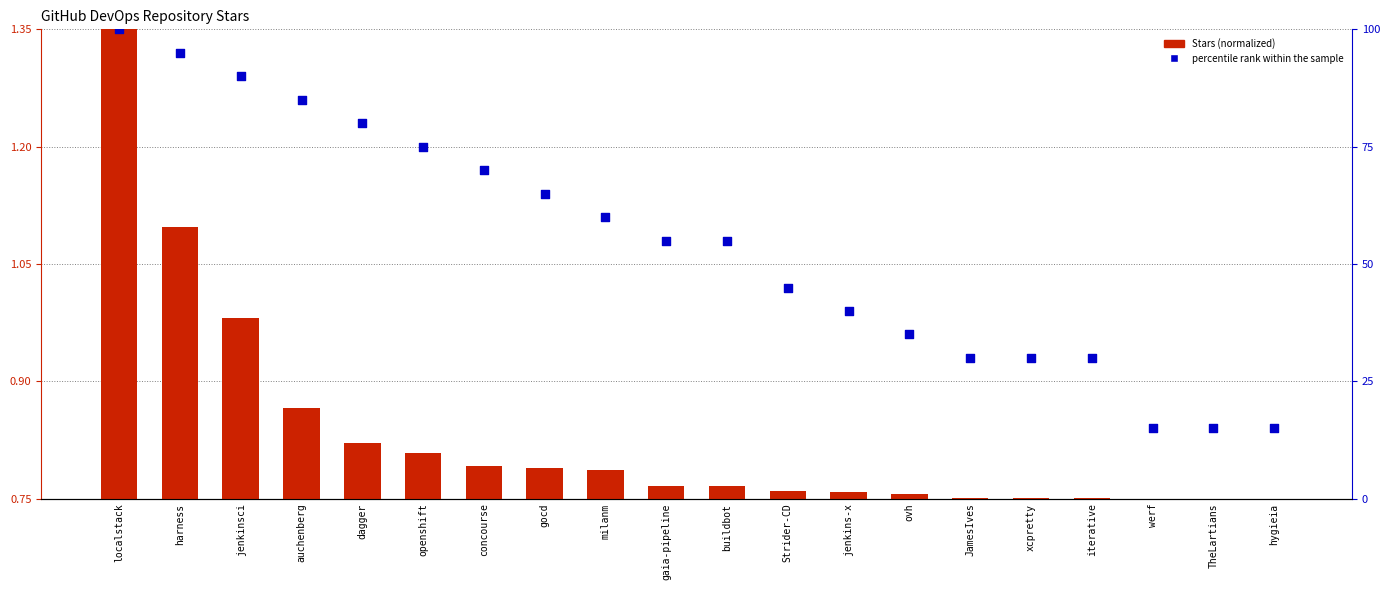

Which series has the largest total across all categories?

percentile rank within the sample